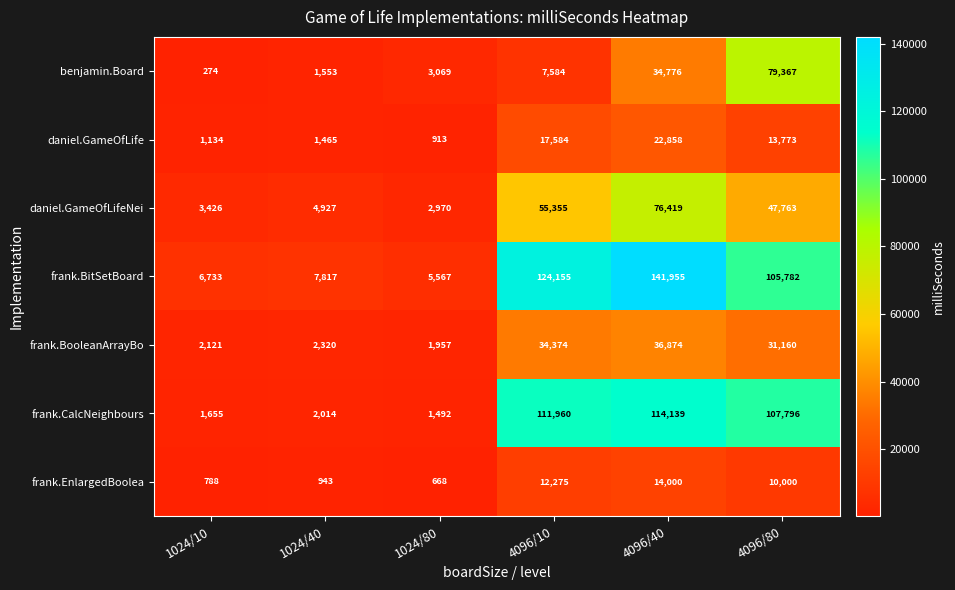

What is the difference between the highest and lowest values at 1024/10?

6459